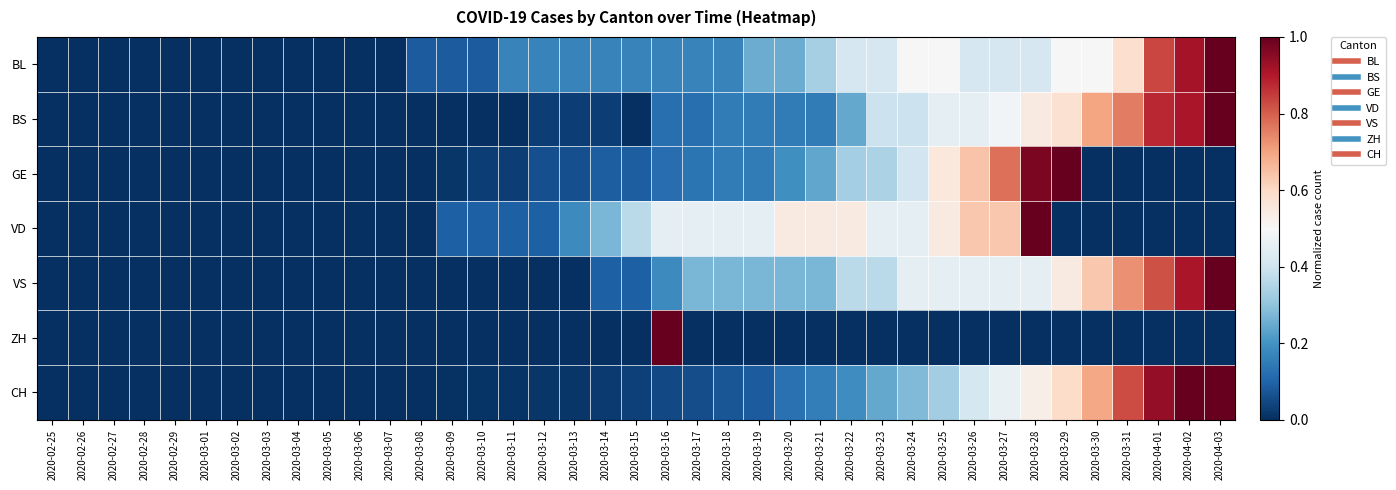

Reading left to right, transcribe all the data shown in this chart.

BL: 2020-02-25=0.0	2020-02-26=0.0	2020-02-27=0.0	2020-02-28=0.0	2020-02-29=0.0	2020-03-01=0.0	2020-03-02=0.0	2020-03-03=0.0	2020-03-04=0.0	2020-03-05=0.0	2020-03-06=0.0	2020-03-07=0.0	2020-03-08=0.1	2020-03-09=0.1	2020-03-10=0.1	2020-03-11=0.2	2020-03-12=0.2	2020-03-13=0.2	2020-03-14=0.2	2020-03-15=0.2	2020-03-16=0.2	2020-03-17=0.2	2020-03-18=0.2	2020-03-19=0.2	2020-03-20=0.2	2020-03-21=0.3	2020-03-22=0.4	2020-03-23=0.4	2020-03-24=0.5	2020-03-25=0.5	2020-03-26=0.4	2020-03-27=0.4	2020-03-28=0.4	2020-03-29=0.5	2020-03-30=0.5	2020-03-31=0.6	2020-04-01=0.8	2020-04-02=0.9	2020-04-03=1.0
BS: 2020-02-25=0.0	2020-02-26=0.0	2020-02-27=0.0	2020-02-28=0.0	2020-02-29=0.0	2020-03-01=0.0	2020-03-02=0.0	2020-03-03=0.0	2020-03-04=0.0	2020-03-05=0.0	2020-03-06=0.0	2020-03-07=0.0	2020-03-08=0.0	2020-03-09=0.0	2020-03-10=0.0	2020-03-11=0.0	2020-03-12=0.0	2020-03-13=0.0	2020-03-14=0.0	2020-03-15=0.0	2020-03-16=0.1	2020-03-17=0.1	2020-03-18=0.2	2020-03-19=0.2	2020-03-20=0.2	2020-03-21=0.2	2020-03-22=0.2	2020-03-23=0.4	2020-03-24=0.4	2020-03-25=0.5	2020-03-26=0.5	2020-03-27=0.5	2020-03-28=0.5	2020-03-29=0.6	2020-03-30=0.7	2020-03-31=0.8	2020-04-01=0.9	2020-04-02=0.9	2020-04-03=1.0
GE: 2020-02-25=0.0	2020-02-26=0.0	2020-02-27=0.0	2020-02-28=0.0	2020-02-29=0.0	2020-03-01=0.0	2020-03-02=0.0	2020-03-03=0.0	2020-03-04=0.0	2020-03-05=0.0	2020-03-06=0.0	2020-03-07=0.0	2020-03-08=0.0	2020-03-09=0.0	2020-03-10=0.0	2020-03-11=0.0	2020-03-12=0.1	2020-03-13=0.1	2020-03-14=0.1	2020-03-15=0.1	2020-03-16=0.1	2020-03-17=0.1	2020-03-18=0.1	2020-03-19=0.1	2020-03-20=0.2	2020-03-21=0.2	2020-03-22=0.3	2020-03-23=0.3	2020-03-24=0.4	2020-03-25=0.6	2020-03-26=0.6	2020-03-27=0.8	2020-03-28=1.0	2020-03-29=1.0	2020-03-30=0.0	2020-03-31=0.0	2020-04-01=0.0	2020-04-02=0.0	2020-04-03=0.0
VD: 2020-02-25=0.0	2020-02-26=0.0	2020-02-27=0.0	2020-02-28=0.0	2020-02-29=0.0	2020-03-01=0.0	2020-03-02=0.0	2020-03-03=0.0	2020-03-04=0.0	2020-03-05=0.0	2020-03-06=0.0	2020-03-07=0.0	2020-03-08=0.0	2020-03-09=0.1	2020-03-10=0.1	2020-03-11=0.1	2020-03-12=0.1	2020-03-13=0.2	2020-03-14=0.3	2020-03-15=0.4	2020-03-16=0.5	2020-03-17=0.5	2020-03-18=0.5	2020-03-19=0.5	2020-03-20=0.5	2020-03-21=0.5	2020-03-22=0.5	2020-03-23=0.5	2020-03-24=0.5	2020-03-25=0.5	2020-03-26=0.6	2020-03-27=0.6	2020-03-28=1.0	2020-03-29=0.0	2020-03-30=0.0	2020-03-31=0.0	2020-04-01=0.0	2020-04-02=0.0	2020-04-03=0.0
VS: 2020-02-25=0.0	2020-02-26=0.0	2020-02-27=0.0	2020-02-28=0.0	2020-02-29=0.0	2020-03-01=0.0	2020-03-02=0.0	2020-03-03=0.0	2020-03-04=0.0	2020-03-05=0.0	2020-03-06=0.0	2020-03-07=0.0	2020-03-08=0.0	2020-03-09=0.0	2020-03-10=0.0	2020-03-11=0.0	2020-03-12=0.0	2020-03-13=0.0	2020-03-14=0.1	2020-03-15=0.1	2020-03-16=0.2	2020-03-17=0.3	2020-03-18=0.3	2020-03-19=0.3	2020-03-20=0.3	2020-03-21=0.3	2020-03-22=0.4	2020-03-23=0.4	2020-03-24=0.5	2020-03-25=0.5	2020-03-26=0.5	2020-03-27=0.5	2020-03-28=0.5	2020-03-29=0.5	2020-03-30=0.6	2020-03-31=0.7	2020-04-01=0.8	2020-04-02=0.9	2020-04-03=1.0
ZH: 2020-02-25=0.0	2020-02-26=0.0	2020-02-27=0.0	2020-02-28=0.0	2020-02-29=0.0	2020-03-01=0.0	2020-03-02=0.0	2020-03-03=0.0	2020-03-04=0.0	2020-03-05=0.0	2020-03-06=0.0	2020-03-07=0.0	2020-03-08=0.0	2020-03-09=0.0	2020-03-10=0.0	2020-03-11=0.0	2020-03-12=0.0	2020-03-13=0.0	2020-03-14=0.0	2020-03-15=0.0	2020-03-16=1.0	2020-03-17=0.0	2020-03-18=0.0	2020-03-19=0.0	2020-03-20=0.0	2020-03-21=0.0	2020-03-22=0.0	2020-03-23=0.0	2020-03-24=0.0	2020-03-25=0.0	2020-03-26=0.0	2020-03-27=0.0	2020-03-28=0.0	2020-03-29=0.0	2020-03-30=0.0	2020-03-31=0.0	2020-04-01=0.0	2020-04-02=0.0	2020-04-03=0.0
CH: 2020-02-25=0.0	2020-02-26=0.0	2020-02-27=0.0	2020-02-28=0.0	2020-02-29=0.0	2020-03-01=0.0	2020-03-02=0.0	2020-03-03=0.0	2020-03-04=0.0	2020-03-05=0.0	2020-03-06=0.0	2020-03-07=0.0	2020-03-08=0.0	2020-03-09=0.0	2020-03-10=0.0	2020-03-11=0.0	2020-03-12=0.0	2020-03-13=0.0	2020-03-14=0.0	2020-03-15=0.0	2020-03-16=0.1	2020-03-17=0.1	2020-03-18=0.1	2020-03-19=0.1	2020-03-20=0.1	2020-03-21=0.2	2020-03-22=0.2	2020-03-23=0.2	2020-03-24=0.3	2020-03-25=0.3	2020-03-26=0.4	2020-03-27=0.5	2020-03-28=0.5	2020-03-29=0.6	2020-03-30=0.7	2020-03-31=0.8	2020-04-01=0.9	2020-04-02=1.0	2020-04-03=1.0